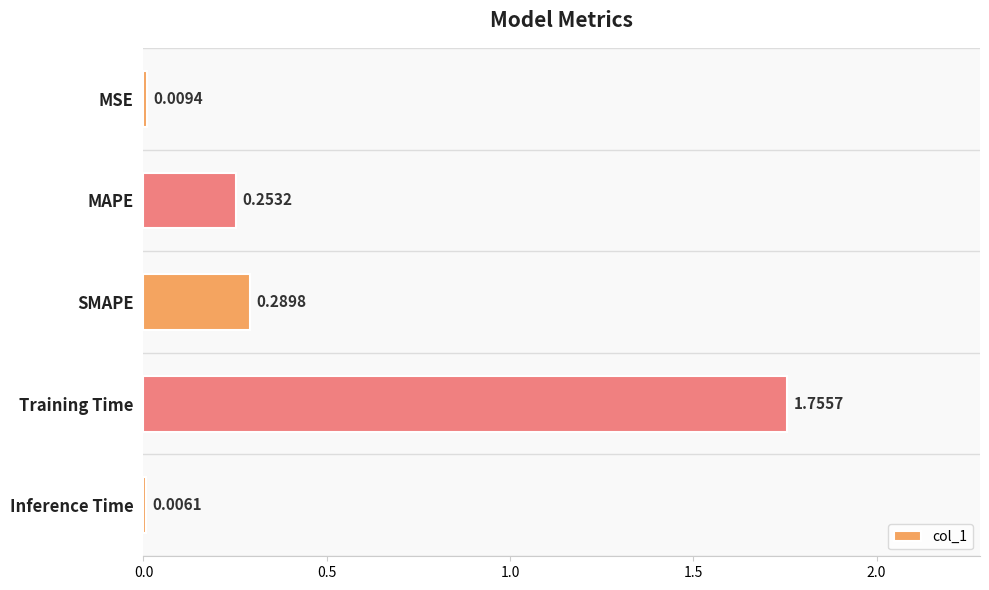

What is the average value?

0.5